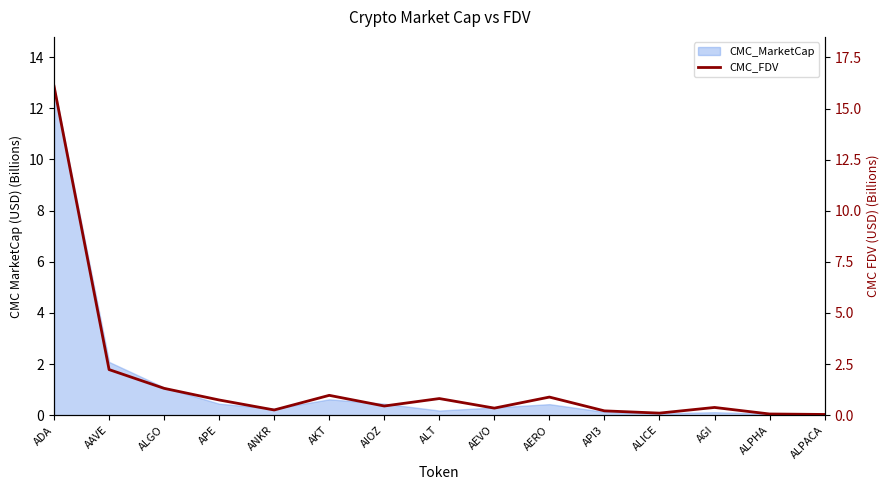

The value at ANKR is 0.3. True or false?

True